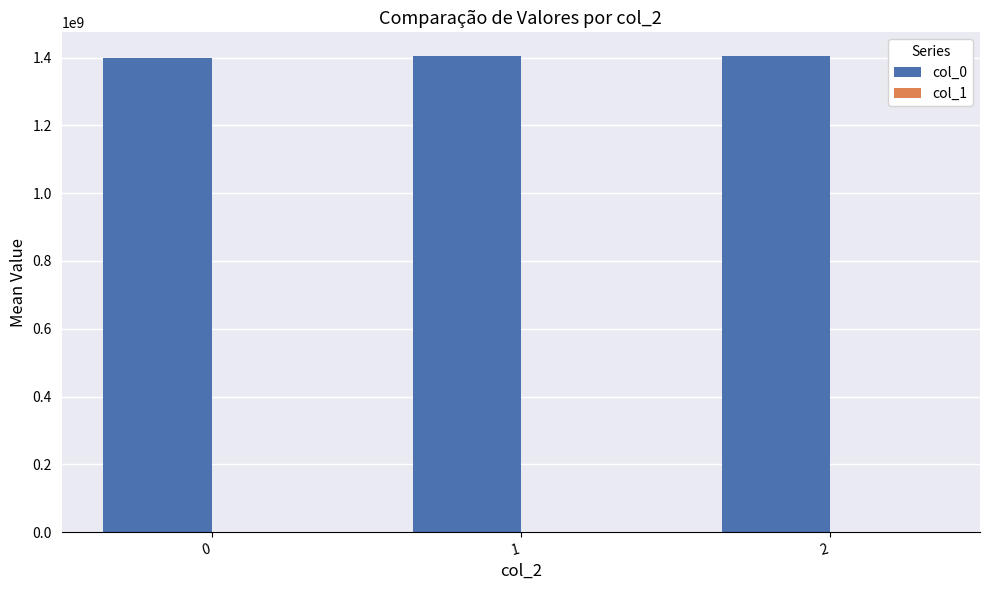

Which series has the largest total across all categories?

col_0